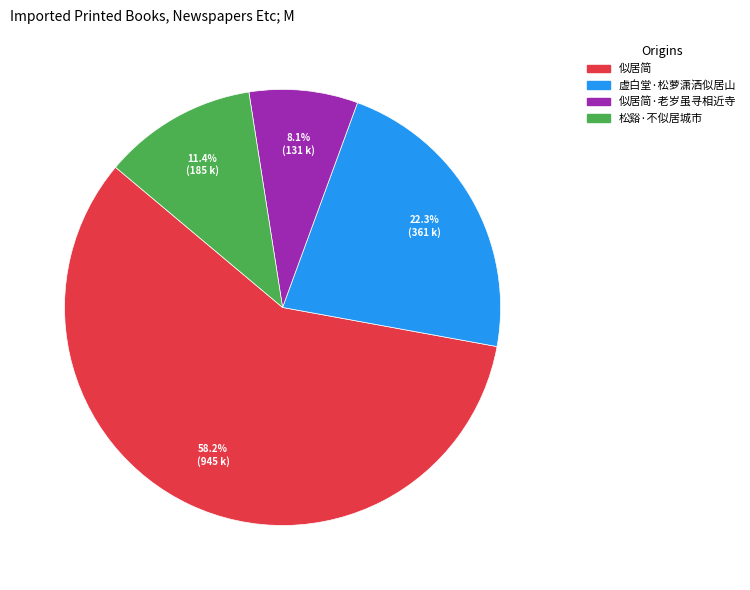

Is there a majority slice in this chart?

Yes